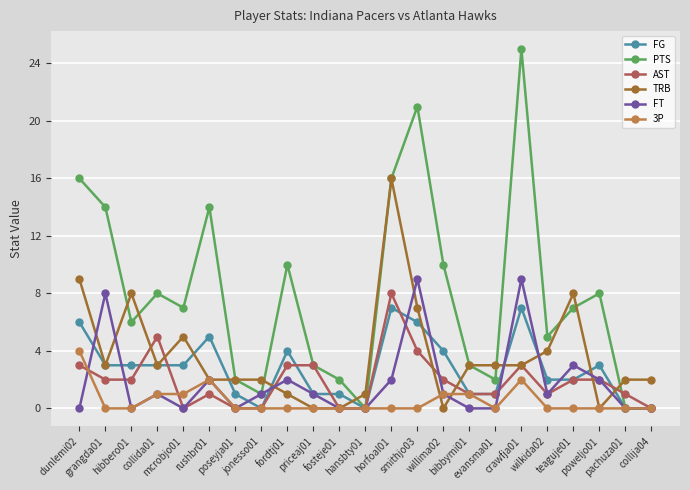

How many data points does each series have?

23